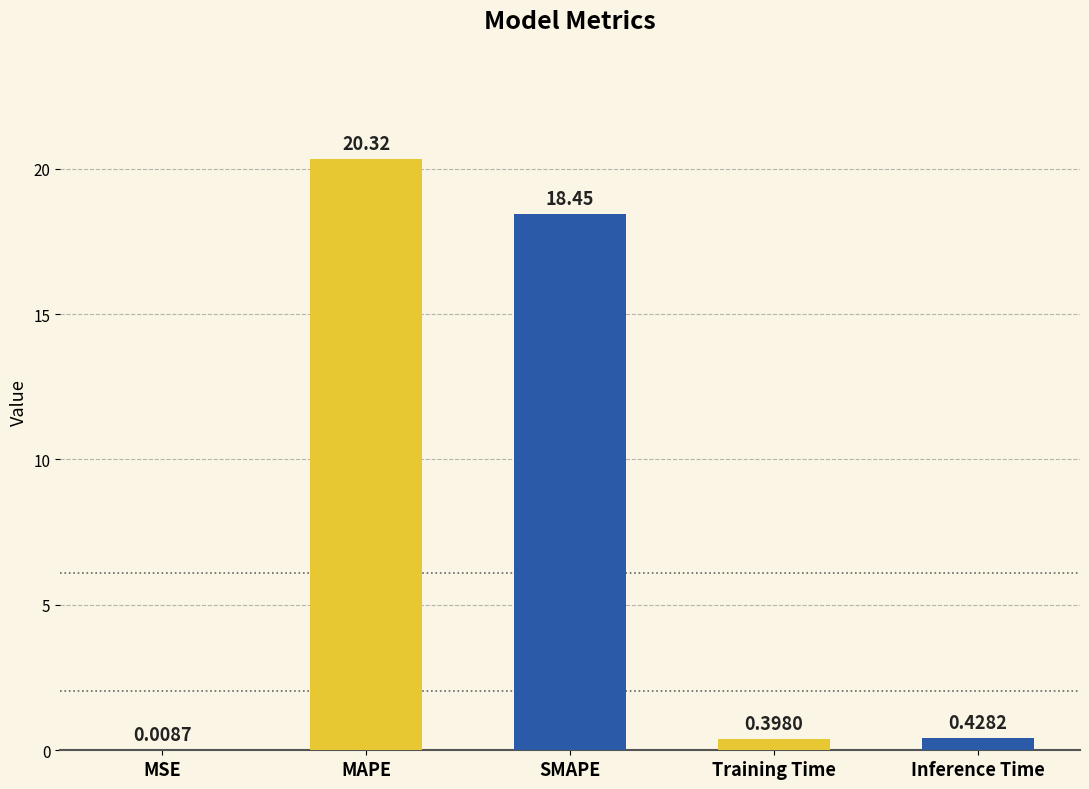

Which label corresponds to the largest value in the chart?

MAPE